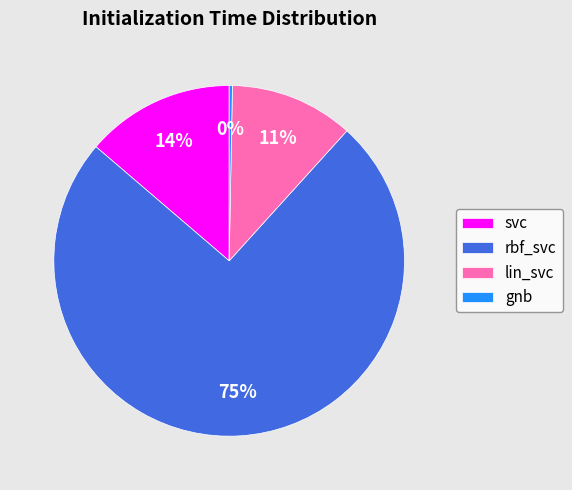

Which category has the biggest portion of the pie?

rbf_svc